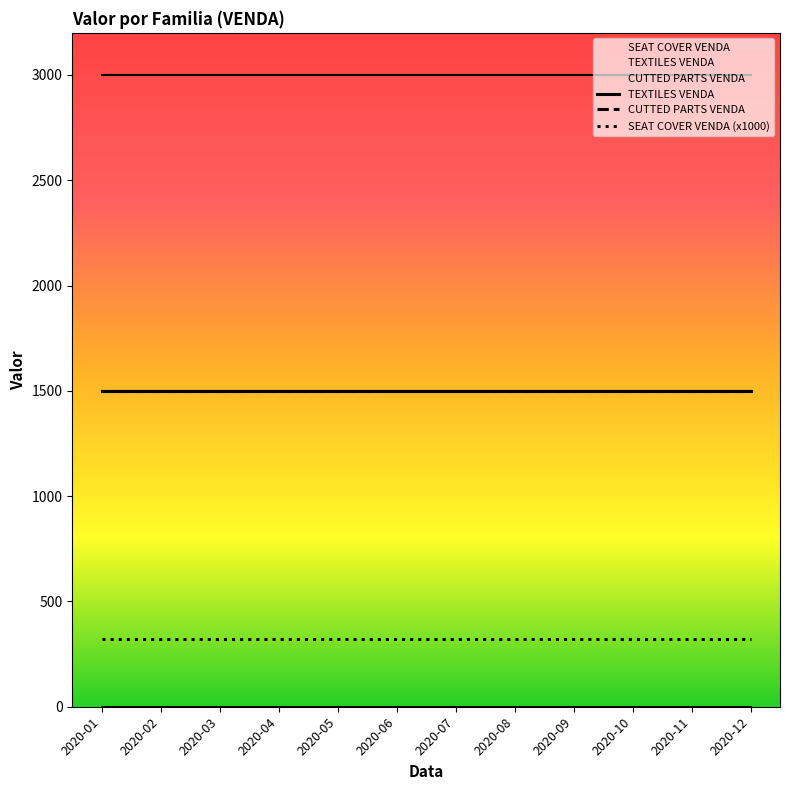

True or false: CUTTED PARTS VENDA and SEAT COVER VENDA (x1000) intersect in this chart.

False